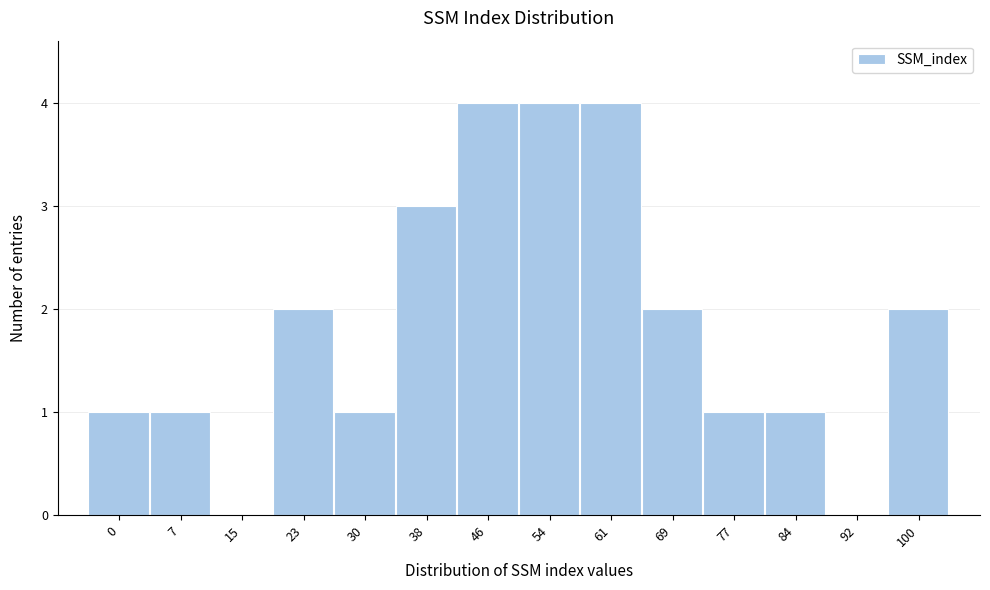

Reading left to right, what are all the values shown in this chart?

0=1	7=1	15=0	23=2	30=1	38=3	46=4	54=4	61=4	69=2	77=1	84=1	92=0	100=2